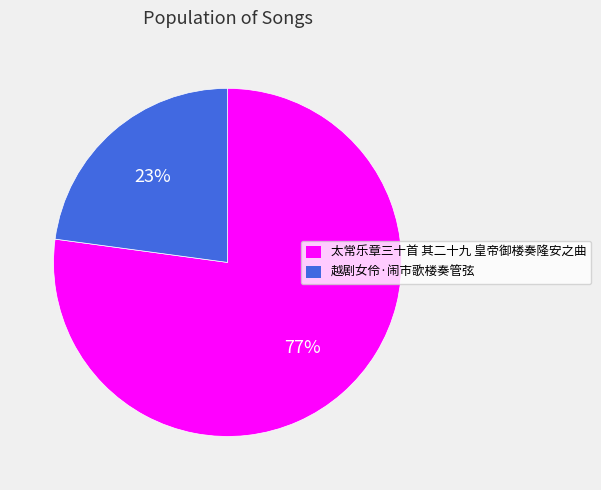

Rank the categories by value from highest to lowest.

太常乐章三十首 其二十九 皇帝御楼奏隆安之曲, 越剧女伶·闹市歌楼奏管弦